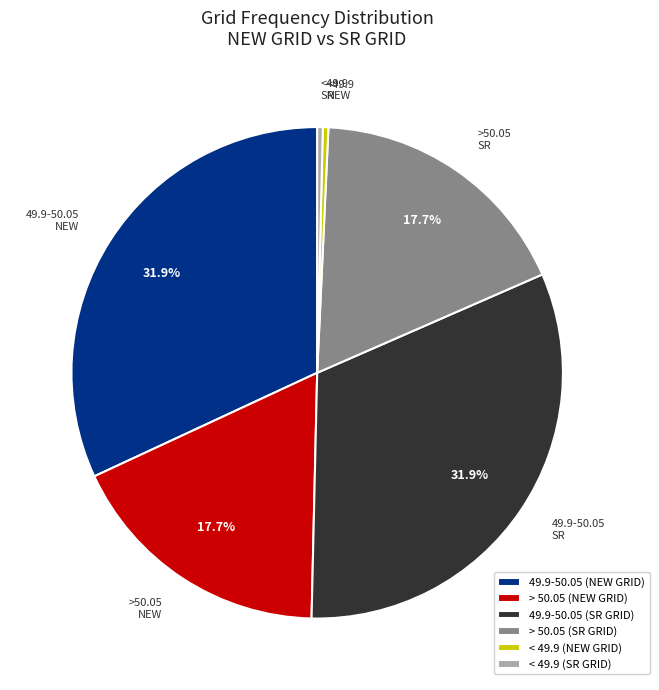

To the nearest percent, what is the difference between the largest and smallest slice percentages?

32%